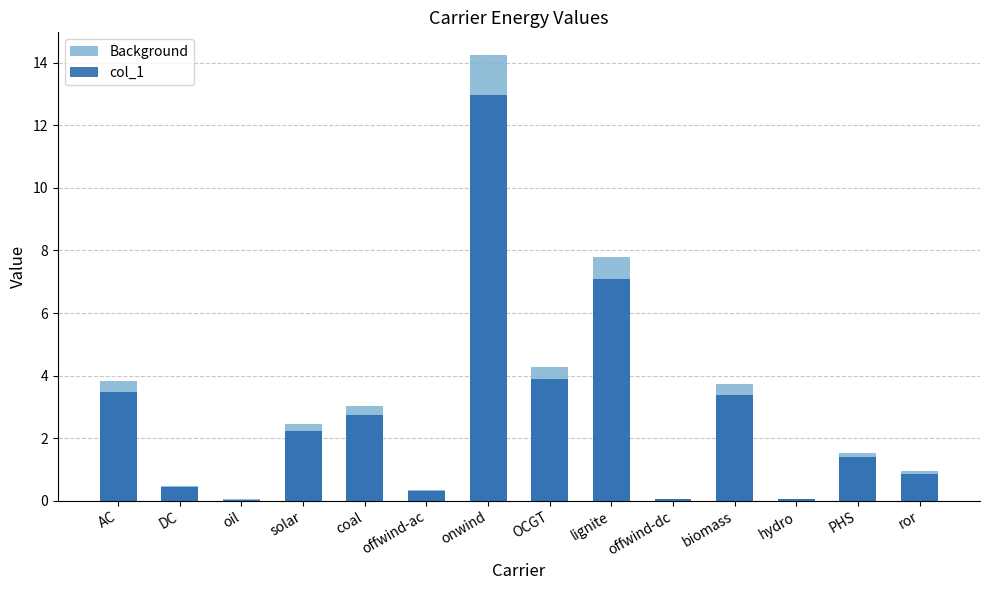

Reading left to right, transcribe all the data shown in this chart.

Background: 3.8	0.5	0.0	2.5	3.0	0.3	14.3	4.3	7.8	0.1	3.7	0.1	1.5	0.9
col_1: 3.5	0.4	0.0	2.2	2.8	0.3	13.0	3.9	7.1	0.1	3.4	0.1	1.4	0.9